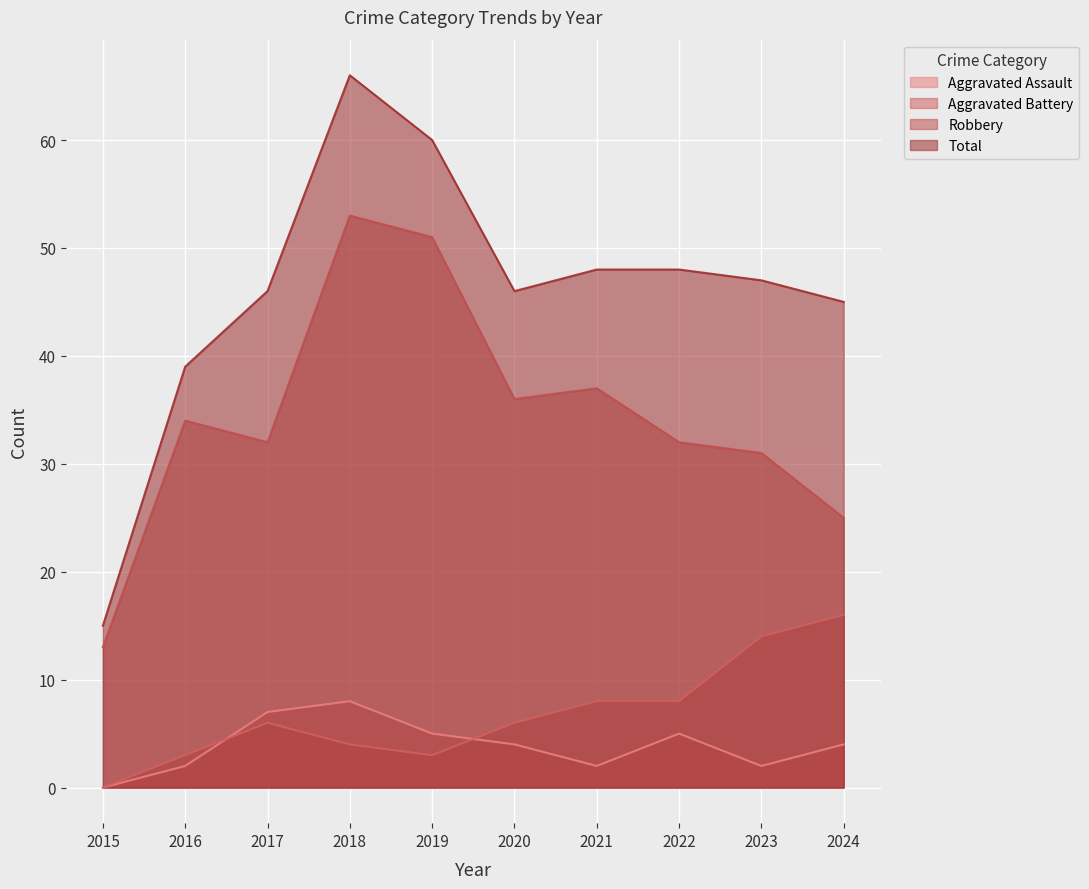

How many values in Aggravated Assault are above zero?

9